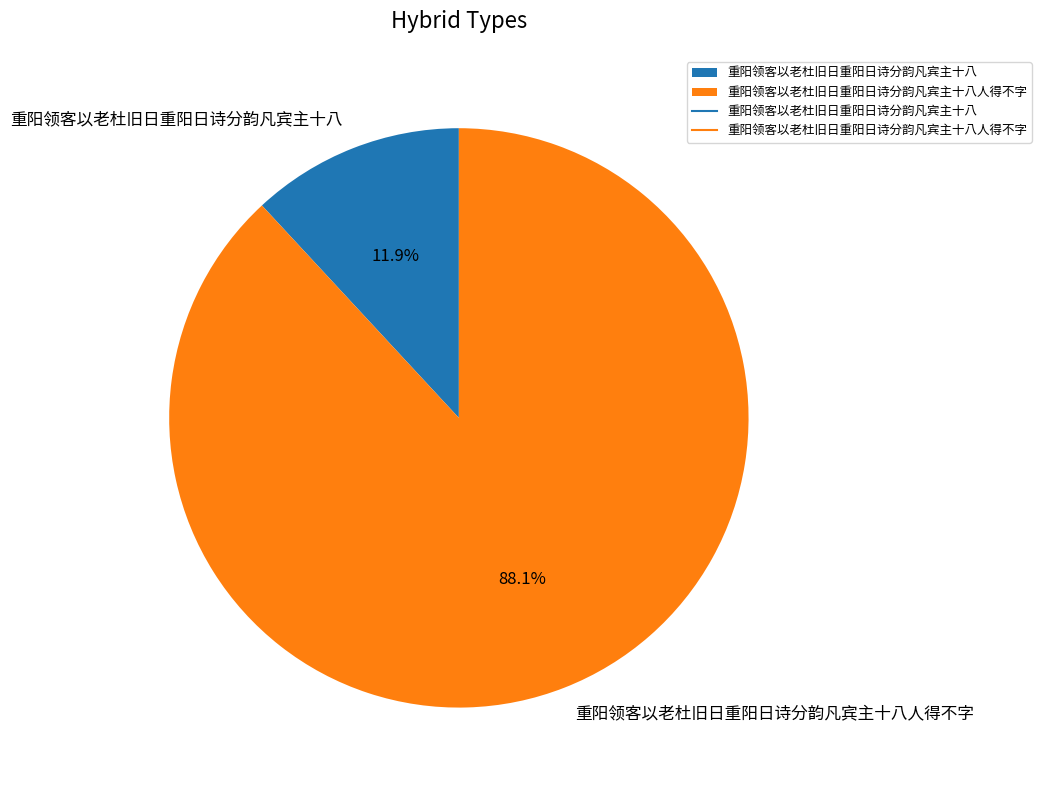

What is the majority slice?

重阳领客以老杜旧日重阳日诗分韵凡宾主十八人得不字